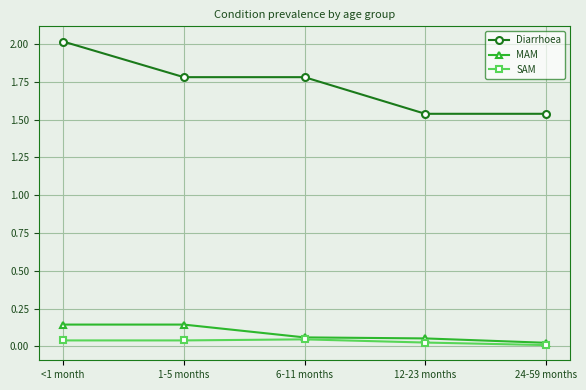

True or false: Diarrhoea and SAM intersect in this chart.

False